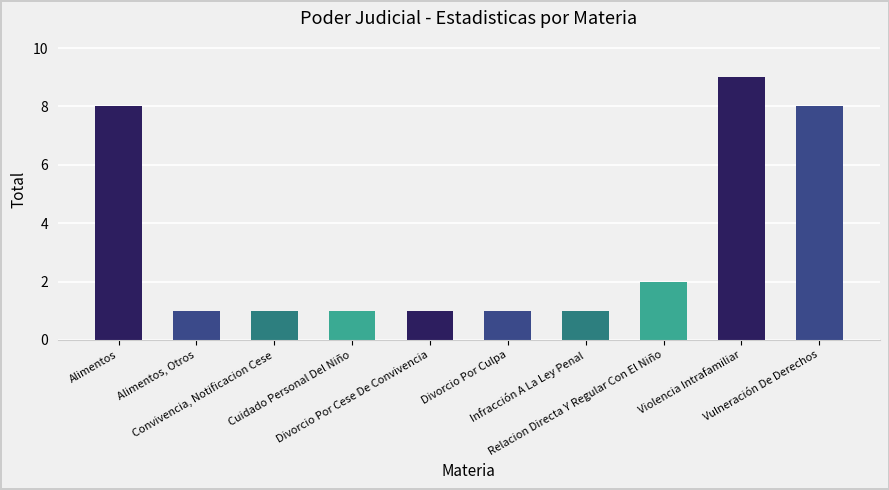

How many values are between 1 and 8?

9